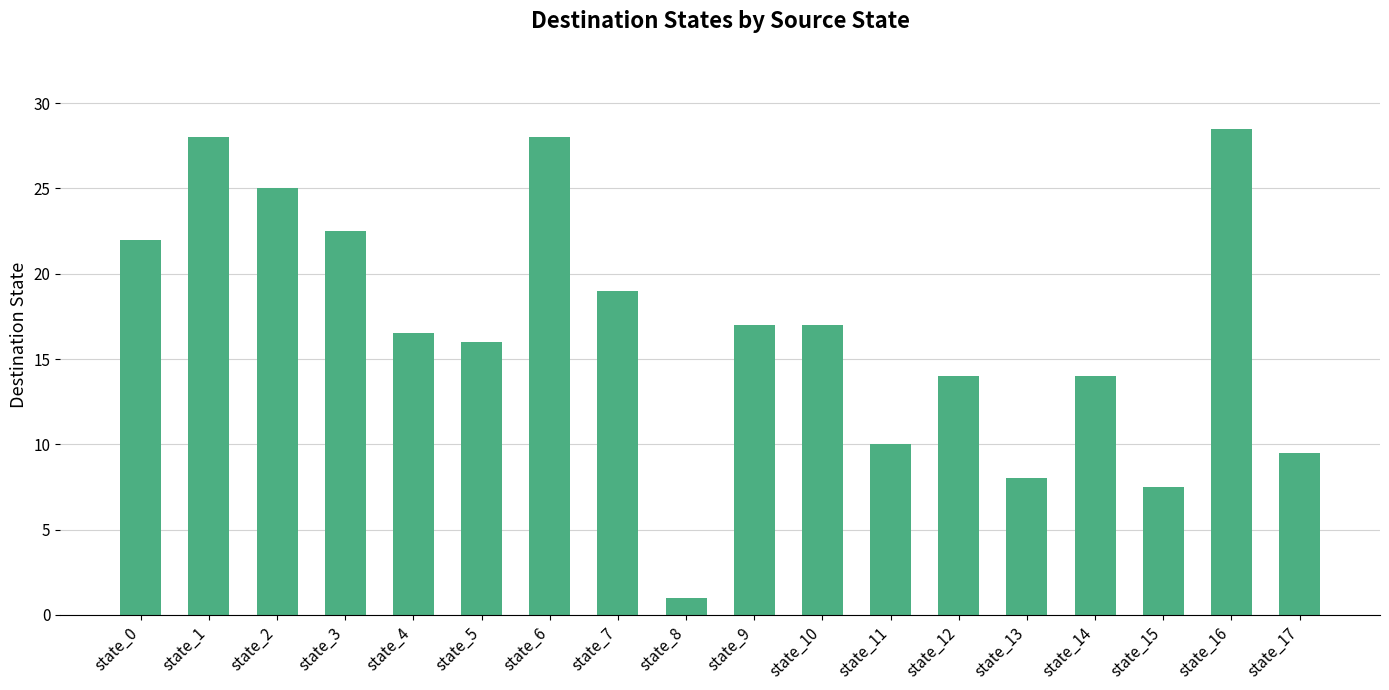

What is the minimum value shown in the chart?

1.0